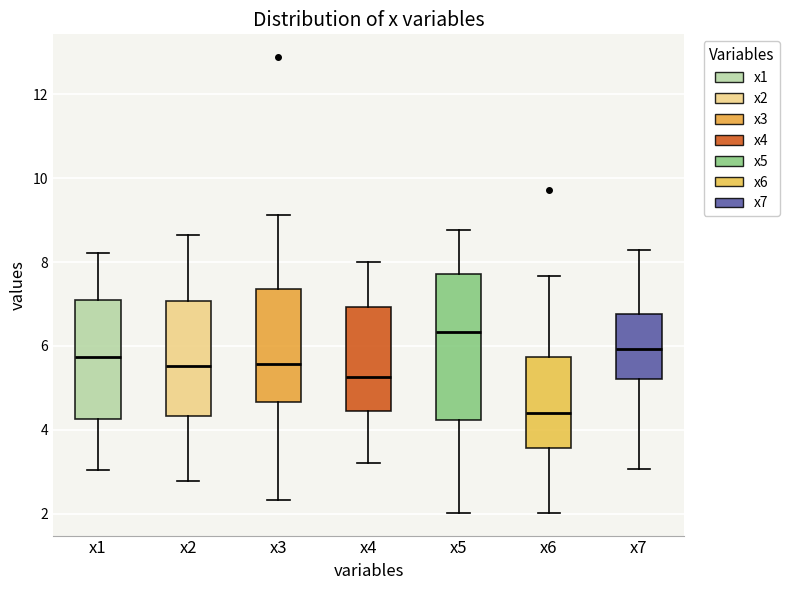

Which box's median line is the highest?

x5